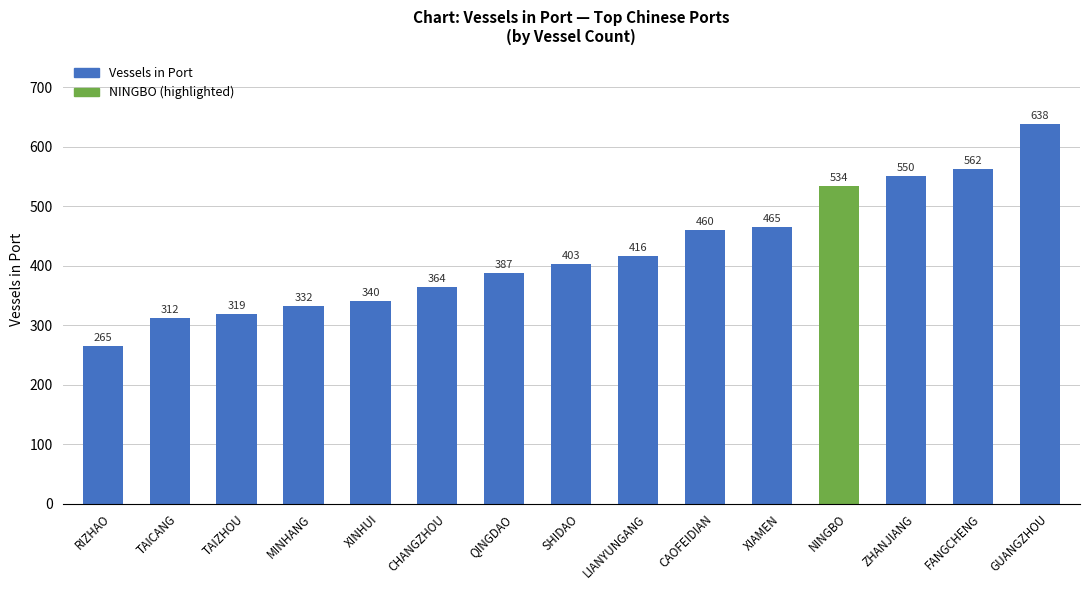

How many data points does each series have?

15